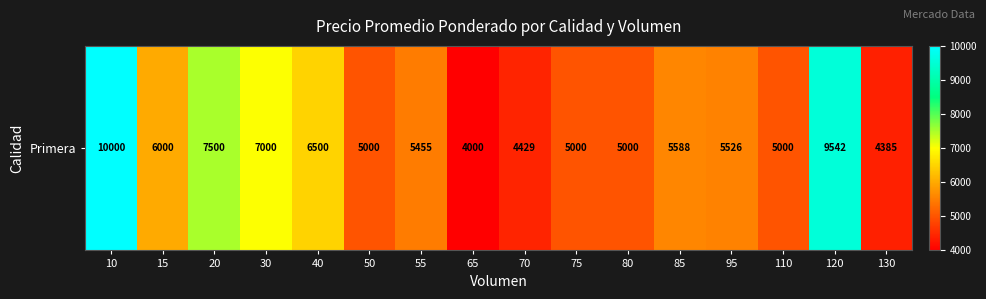

What value does the data have at 95, to the nearest 100?

5500